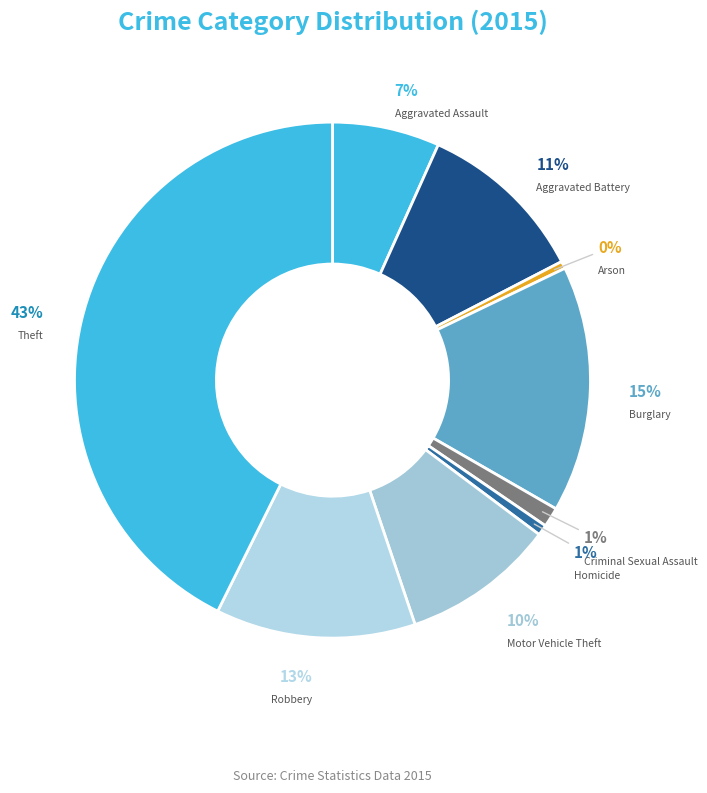

To the nearest percent, what is the combined percentage of Theft and Motor Vehicle Theft?

52%